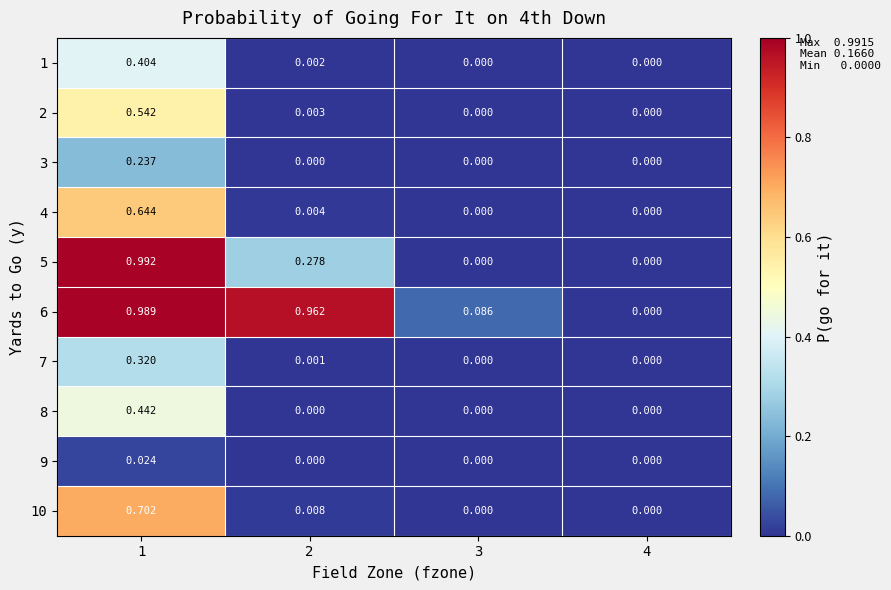

Reading left to right, what are all the values shown in this chart?

1: 1=0.4	2=0.0	3=0.0	4=0.0
2: 1=0.5	2=0.0	3=0.0	4=0.0
3: 1=0.2	2=0.0	3=0.0	4=0.0
4: 1=0.6	2=0.0	3=0.0	4=0.0
5: 1=1.0	2=0.3	3=0.0	4=0.0
6: 1=1.0	2=1.0	3=0.1	4=0.0
7: 1=0.3	2=0.0	3=0.0	4=0.0
8: 1=0.4	2=0.0	3=0.0	4=0.0
9: 1=0.0	2=0.0	3=0.0	4=0.0
10: 1=0.7	2=0.0	3=0.0	4=0.0